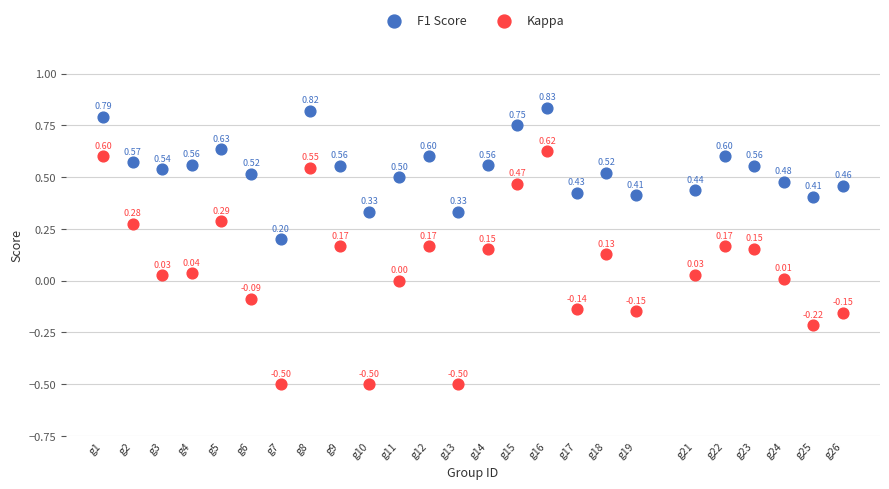

Which series reaches the maximum Y coordinate?

F1 Score